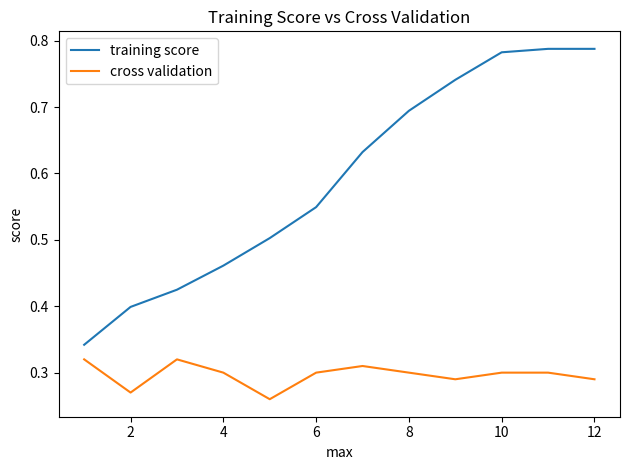

Does the chart display data point markers on the line(s)?

No